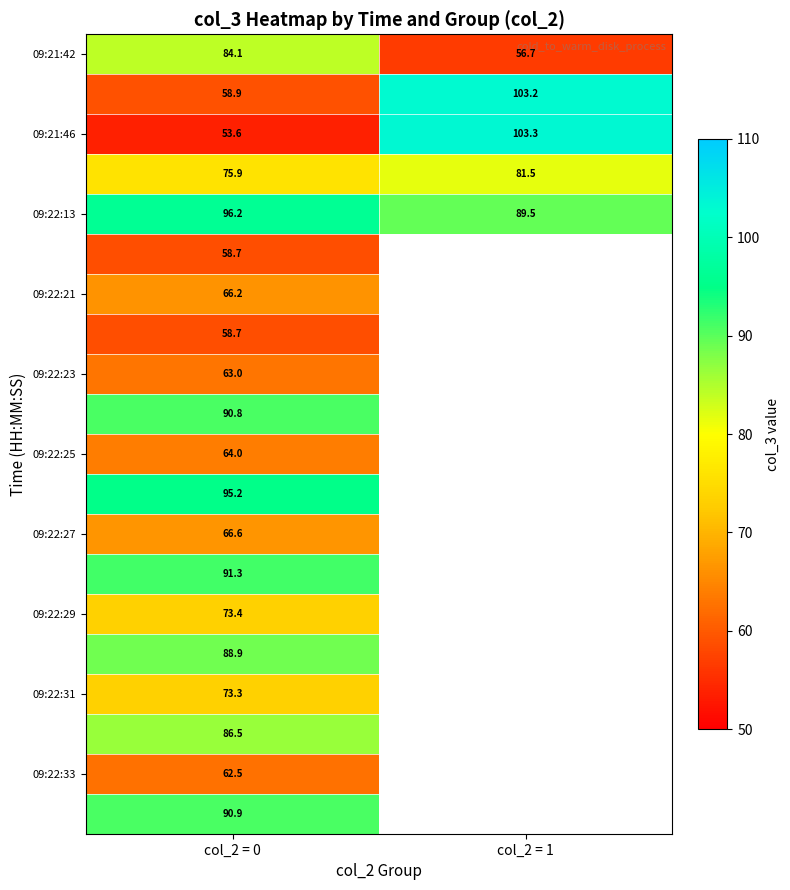

Is the value of 09:22:13 at col_2 = 0 greater than the value of 09:22:33 at col_2 = 0?

Yes